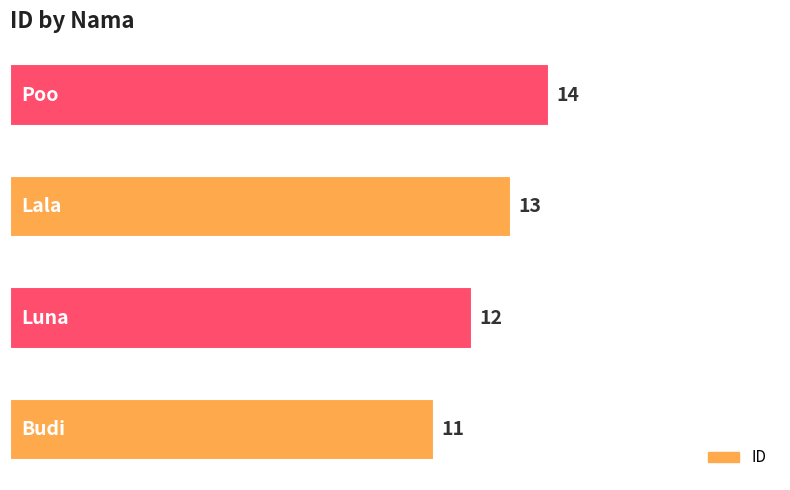

Count the values in the range 12 to 14.

3